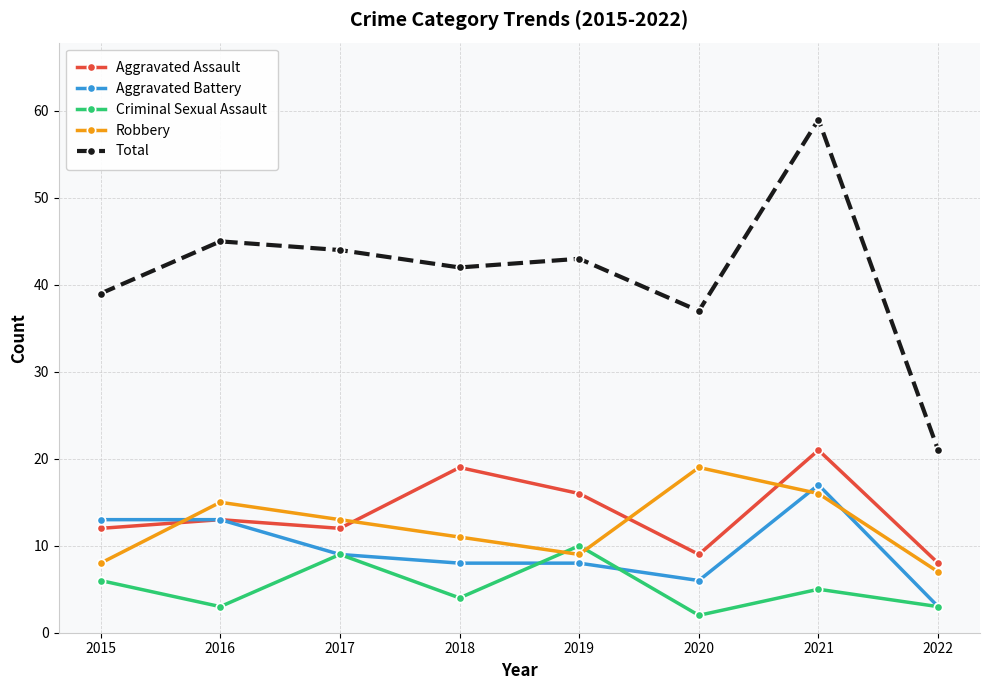

Is the value of Criminal Sexual Assault at 2021 greater than the value of Total at 2017?

No